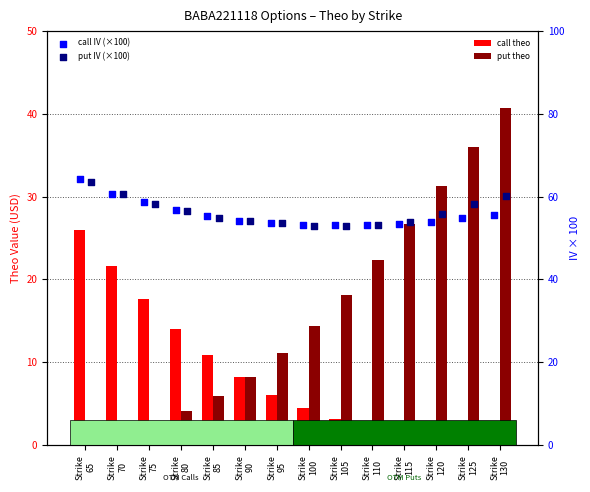

Is the value of put theo at Strike
70 greater than the value of call theo at Strike
95?

No